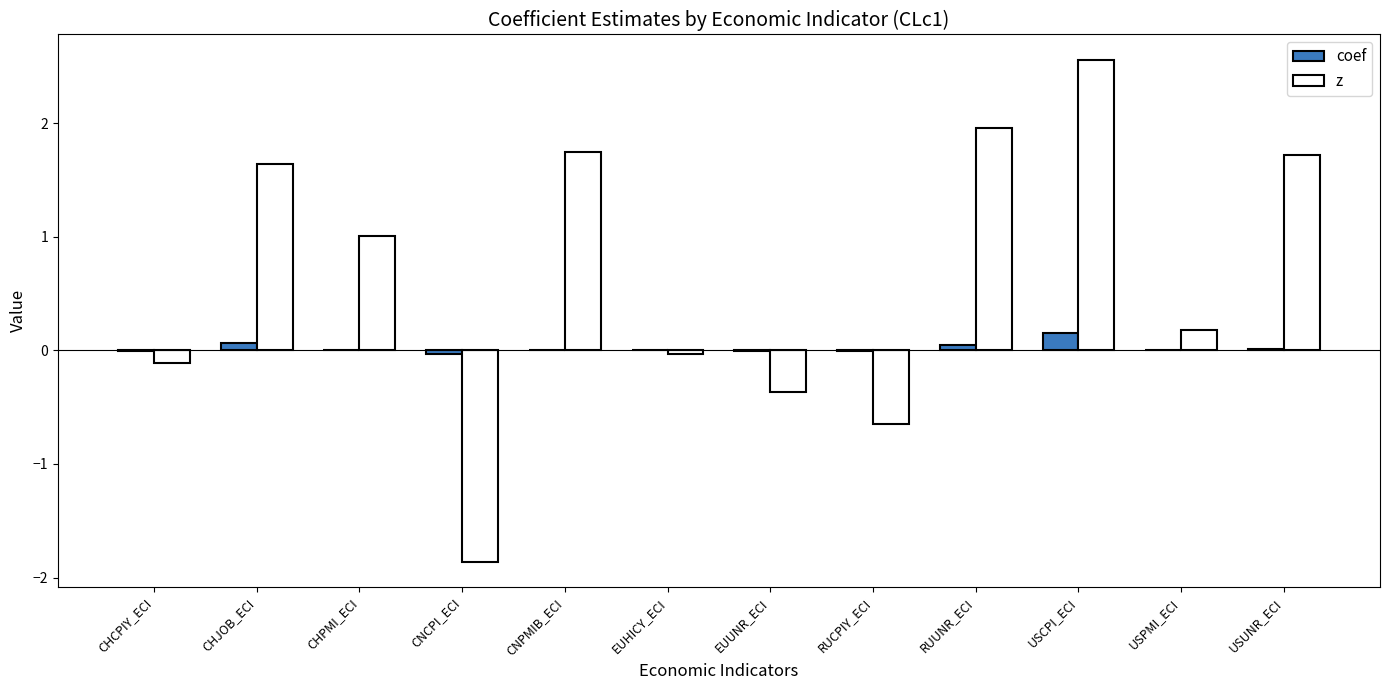

Does the chart contain stacked bars?

No